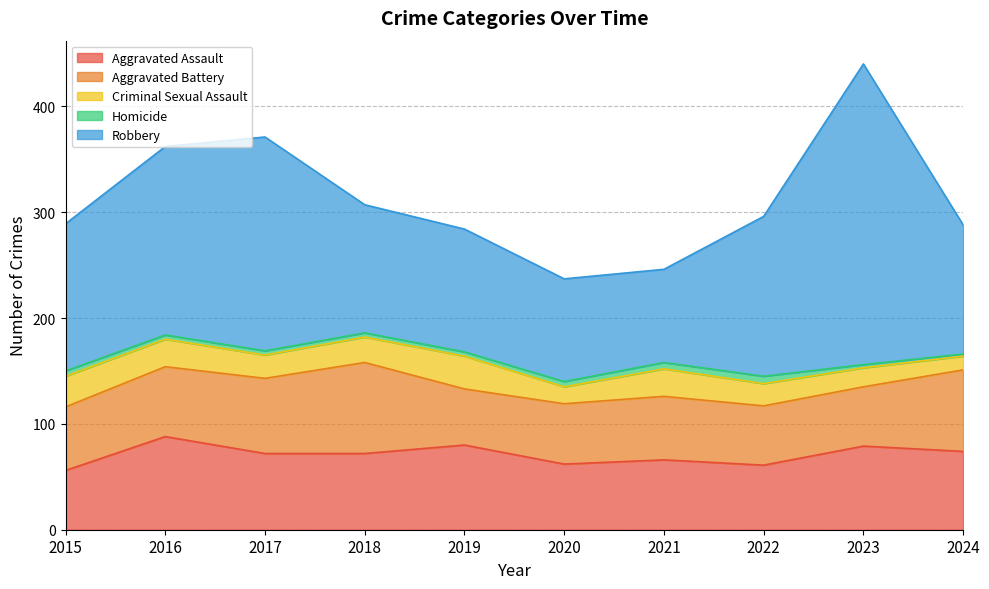

In Homicide, how many points are higher than both neighbors (excluding endpoints)?

1